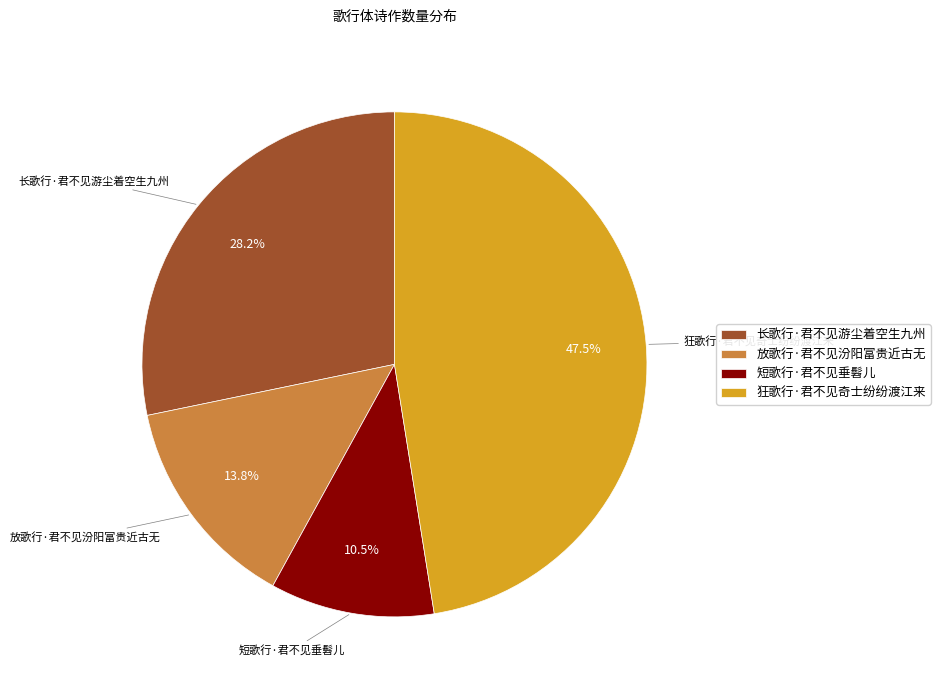

To the nearest percent, what is the difference between the largest and smallest slice percentages?

37%